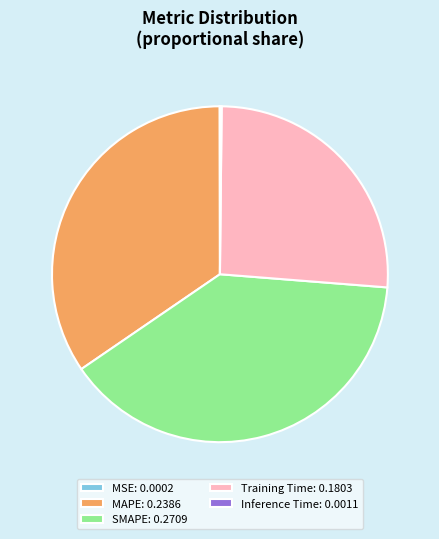

Combined, do Training Time: 0.1803 and SMAPE: 0.2709 account for over 50%?

Yes